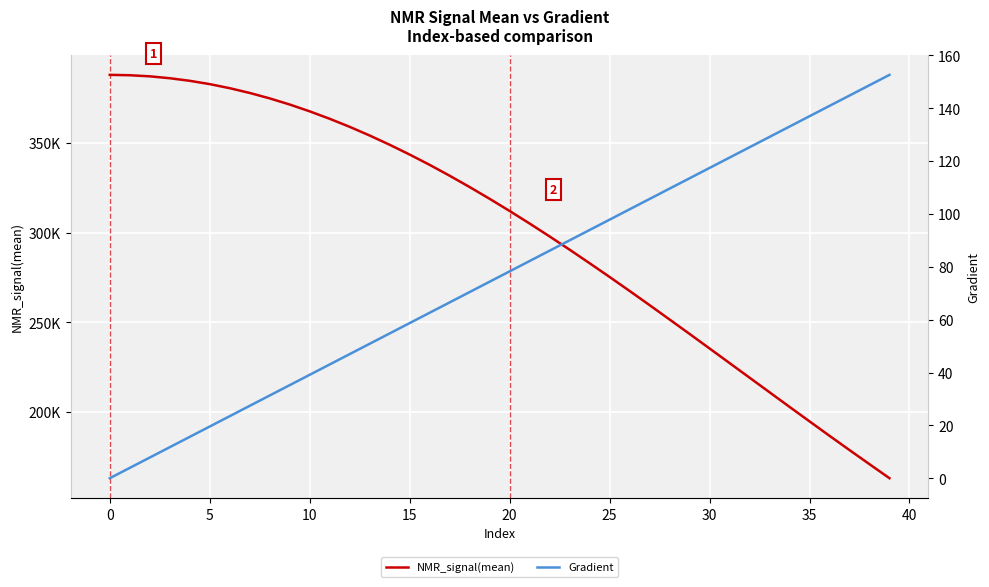

Count the number of categories in the chart.

40